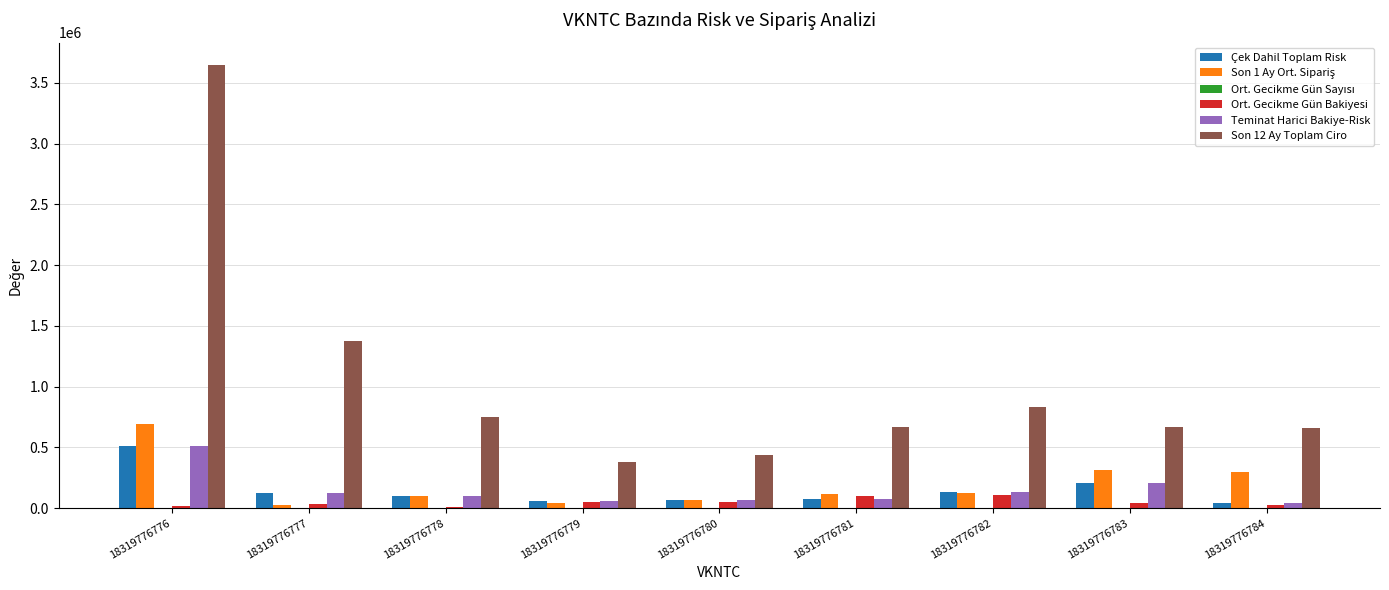

Count the number of categories in the chart.

9